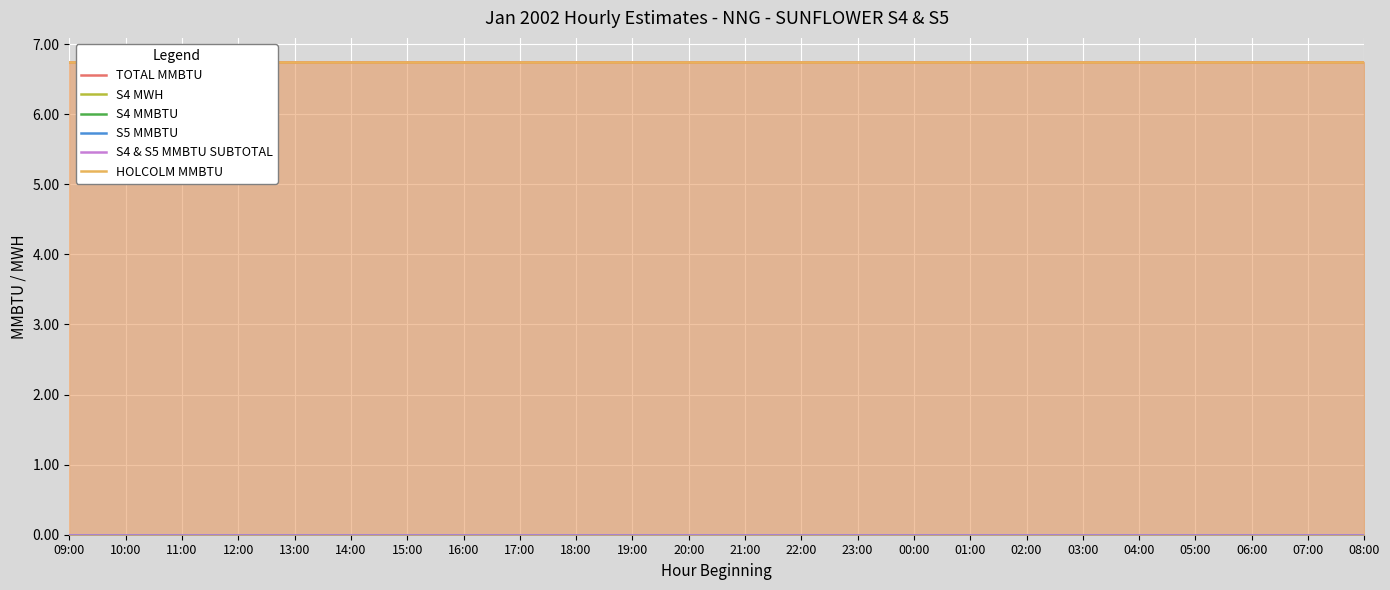

What is the sum of the HOLCOLM MMBTU values at 17:00 and 07:00?

13.5